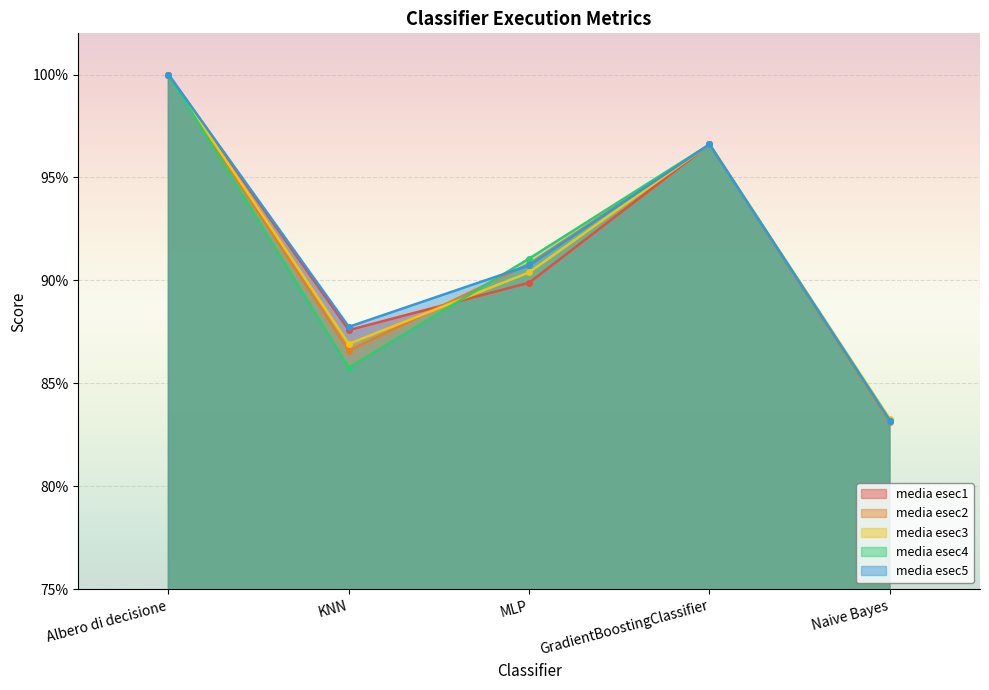

At which label does media esec3 reach its peak?

Albero di decisione